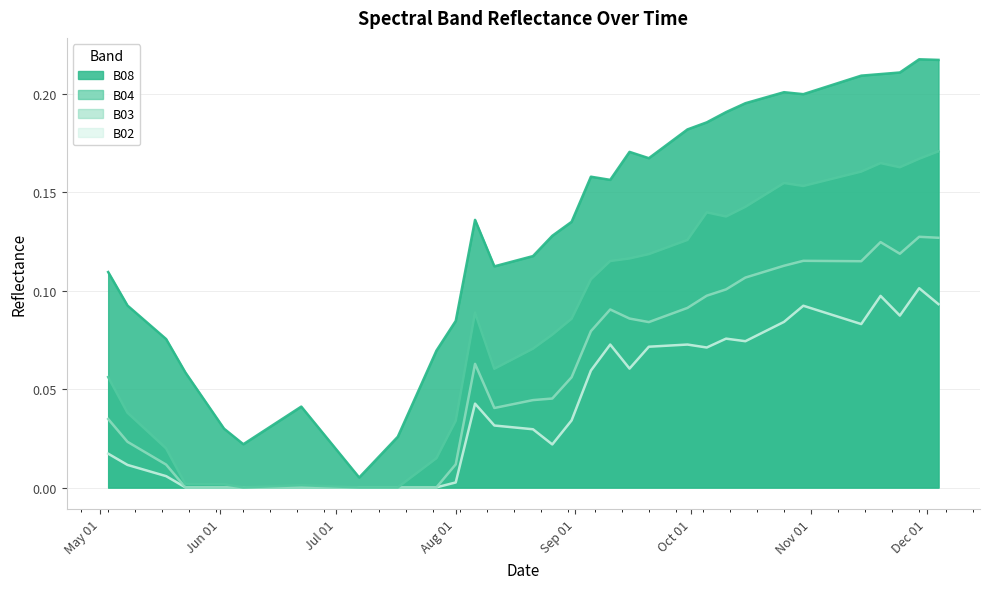

In B02, how many points are higher than both neighbors (excluding endpoints)?

7